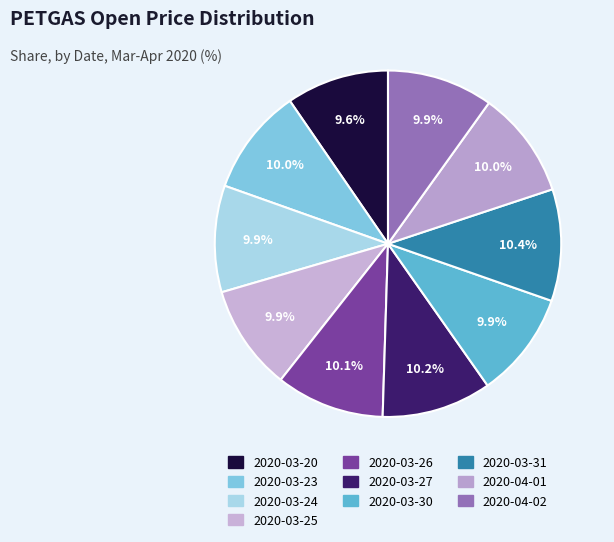

To the nearest percent, what portion does 2020-03-23 represent?

10%